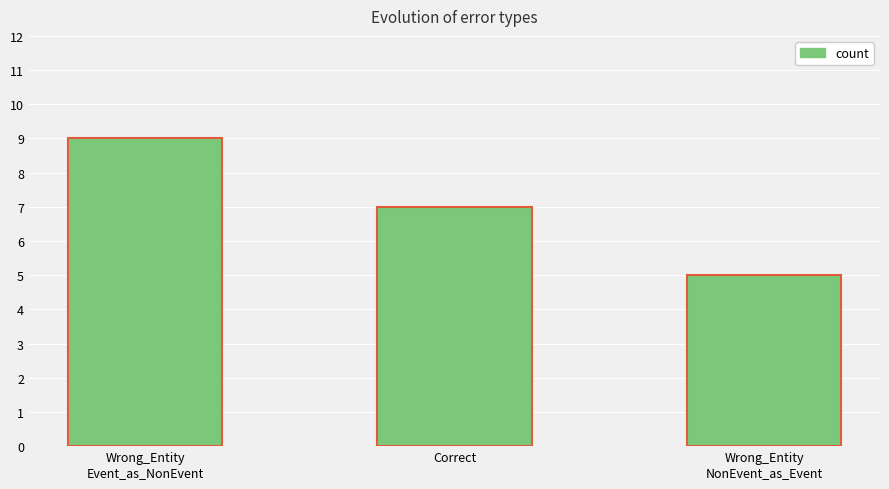

Does the chart contain any negative values?

No